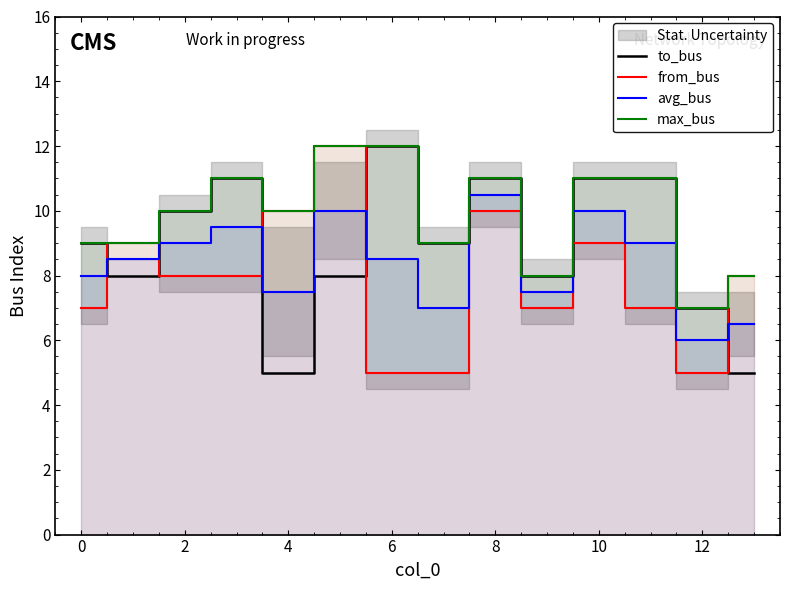

How many lines are shown in the chart?

4